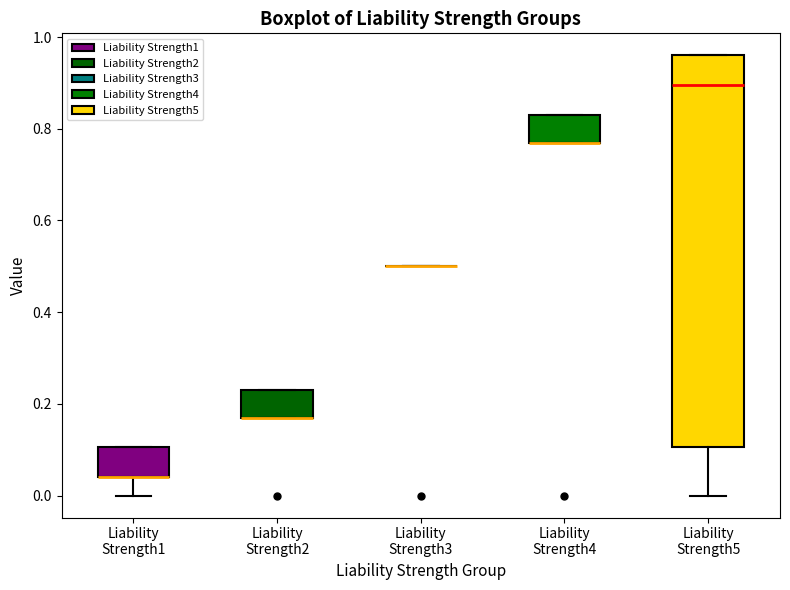

Reading left to right, transcribe this box plot: for each box, give where its median line is, the range the box spans, and where its two whiskers end, as read against the y-axis. The values are not printed on the chart, so give them approximately, as read against the axis.

Liability Strength1: median 0.04 (drawn on the box's lower edge), box 0.04 to 0.10, whiskers 0.00 to 0.10
Liability Strength2: median 0.16 (drawn on the box's lower edge), box 0.16 to 0.24, whiskers 0.16 to 0.24
Liability Strength3: box collapsed to a line at 0.50, whiskers 0.50 to 0.50
Liability Strength4: median 0.76 (drawn on the box's lower edge), box 0.76 to 0.84, whiskers 0.76 to 0.84
Liability Strength5: median 0.90, box 0.10 to 0.96, whiskers 0.00 to 0.96